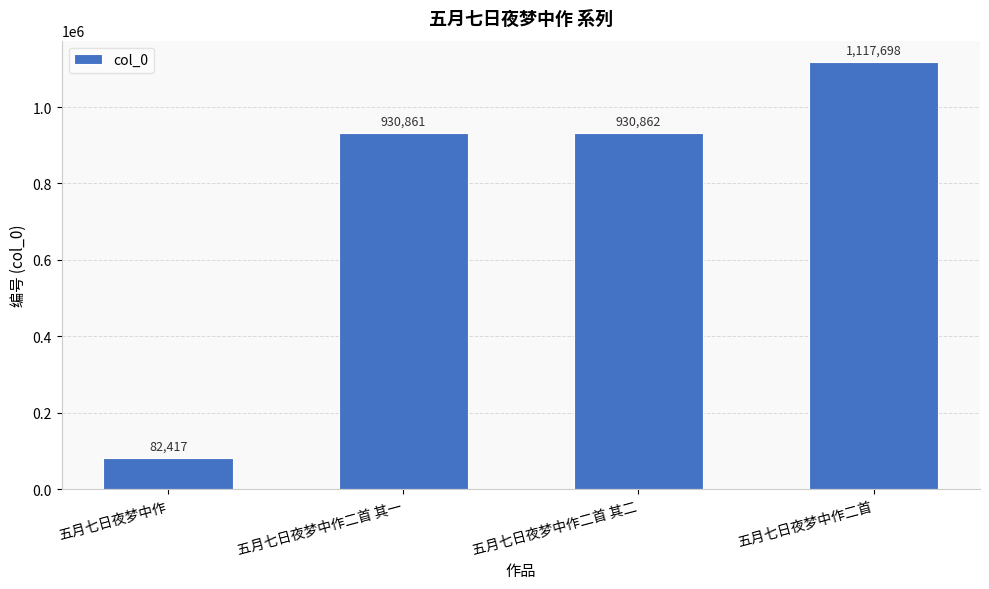

What is the label of the 2nd bar from the left?

五月七日夜梦中作二首 其一